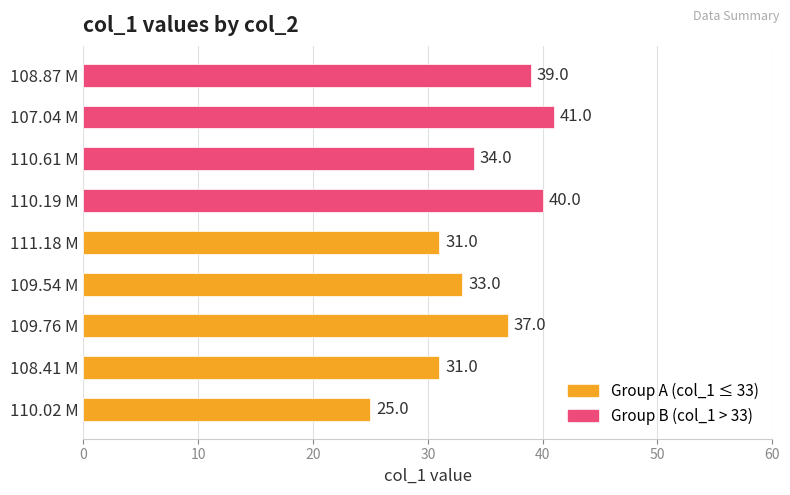

What is the maximum value shown in the chart?

41